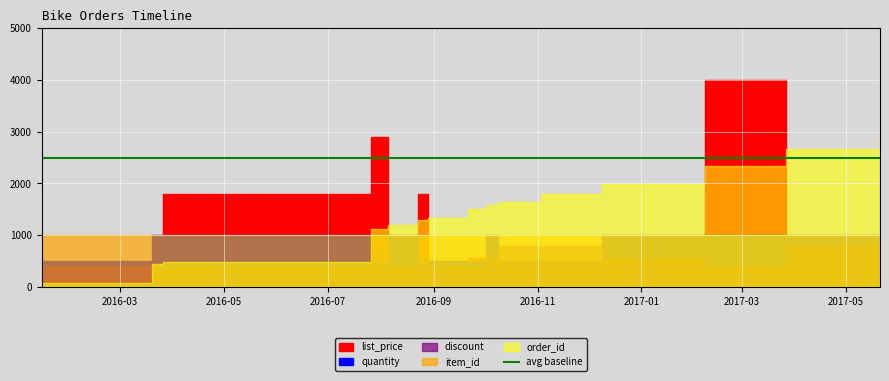

True or false: order_id and list_price cross at least once.

True